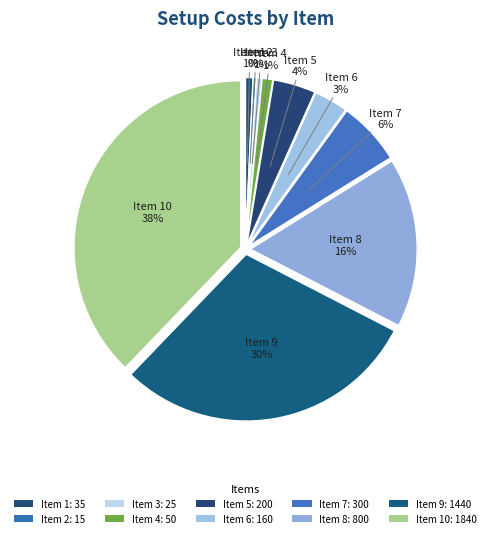

How many segments does this pie chart have?

10